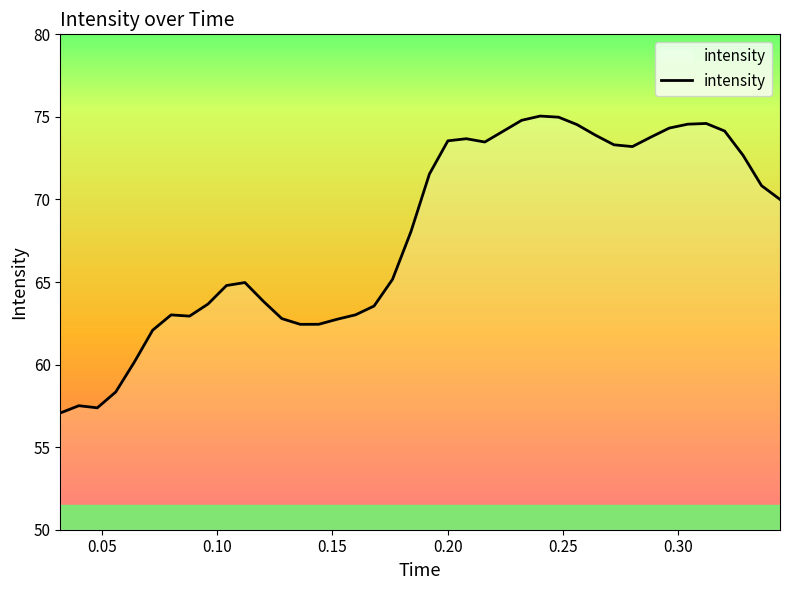

What is the difference between the maximum and minimum values?

18.0